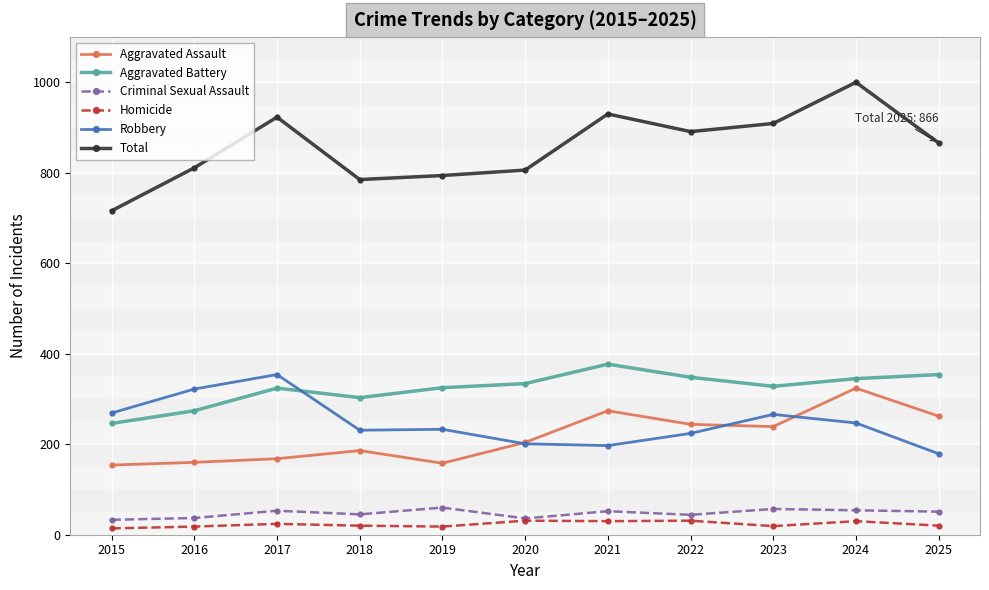

What is the difference between the second highest and minimum values in the Aggravated Battery series?

108